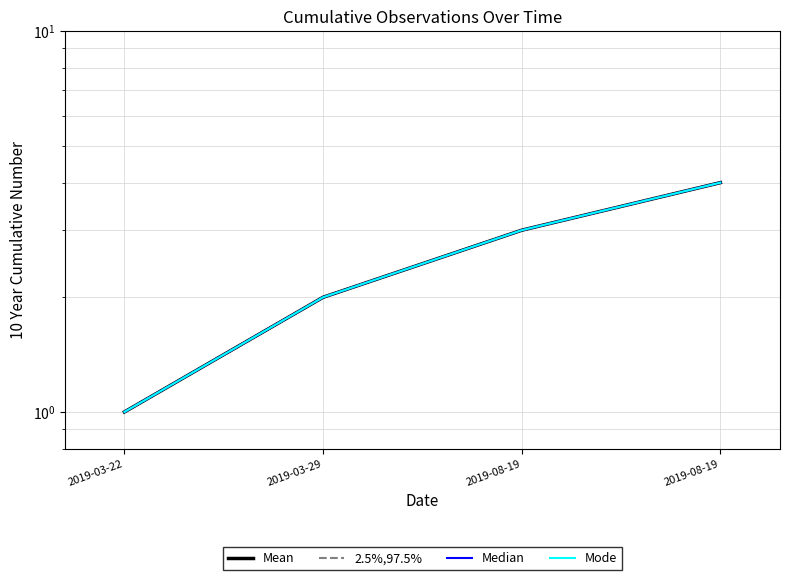

What is the value of the Mean point at the 1st from the left?

1